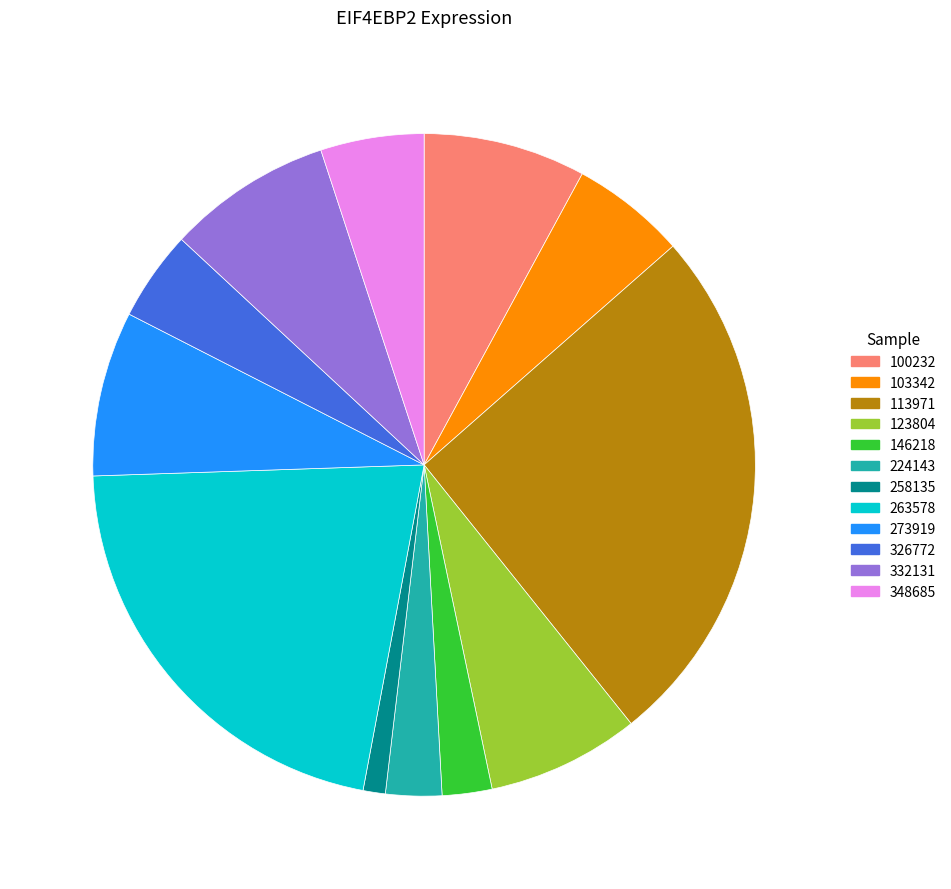

Approximately how many times larger is the value at 332131 compared to 146218?

3.3